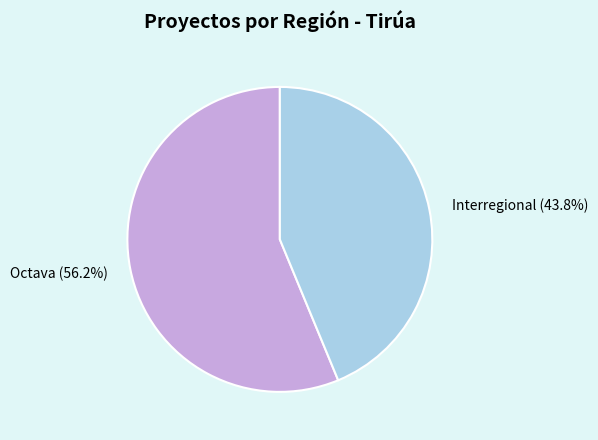

Does any single category account for the majority?

Yes